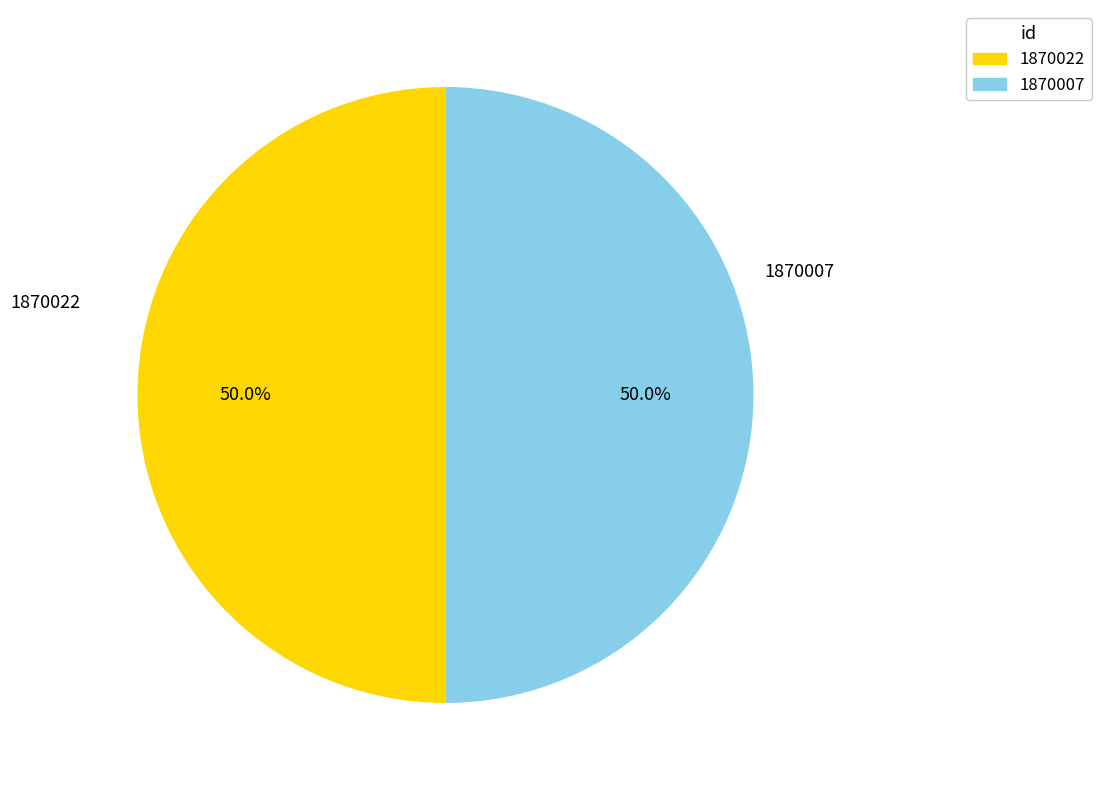

How many segments does this pie chart have?

2